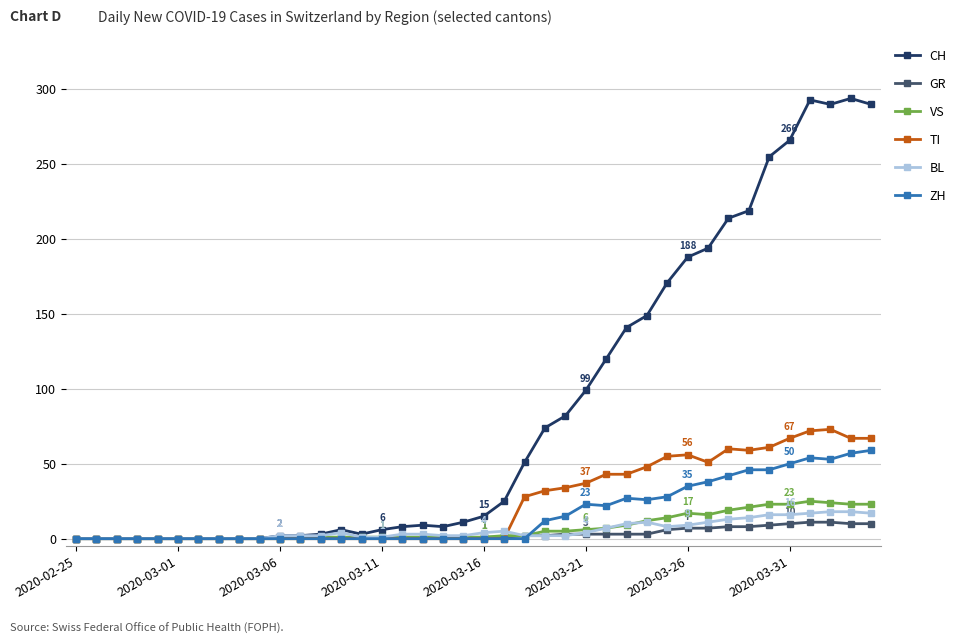

Which series has the widest spread of values?

CH